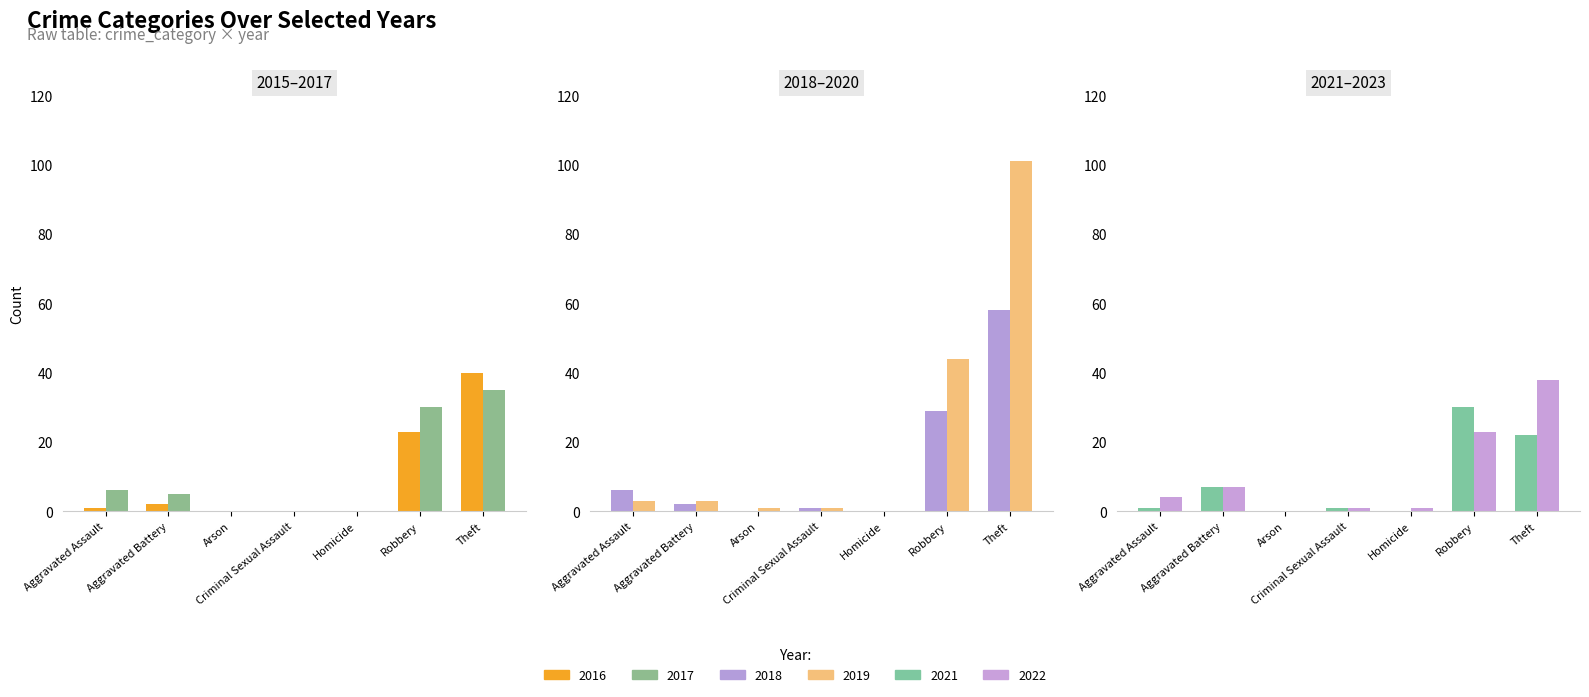

What position from the right is Criminal Sexual Assault?

4